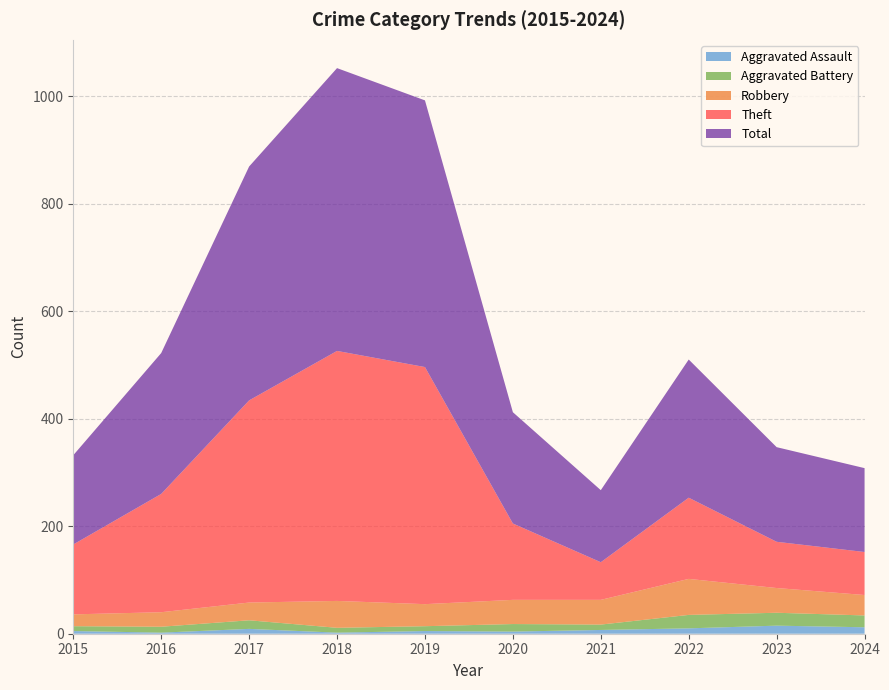

Reading left to right, list all the values displayed in this chart.

Aggravated Assault: 5	2	9	2	5	4	7	10	15	12
Aggravated Battery: 9	11	16	9	9	14	10	25	24	22
Robbery: 22	27	33	50	41	45	46	67	46	38
Theft: 130	220	376	465	441	142	70	151	86	80
Total: 166	262	435	526	496	207	134	257	176	156